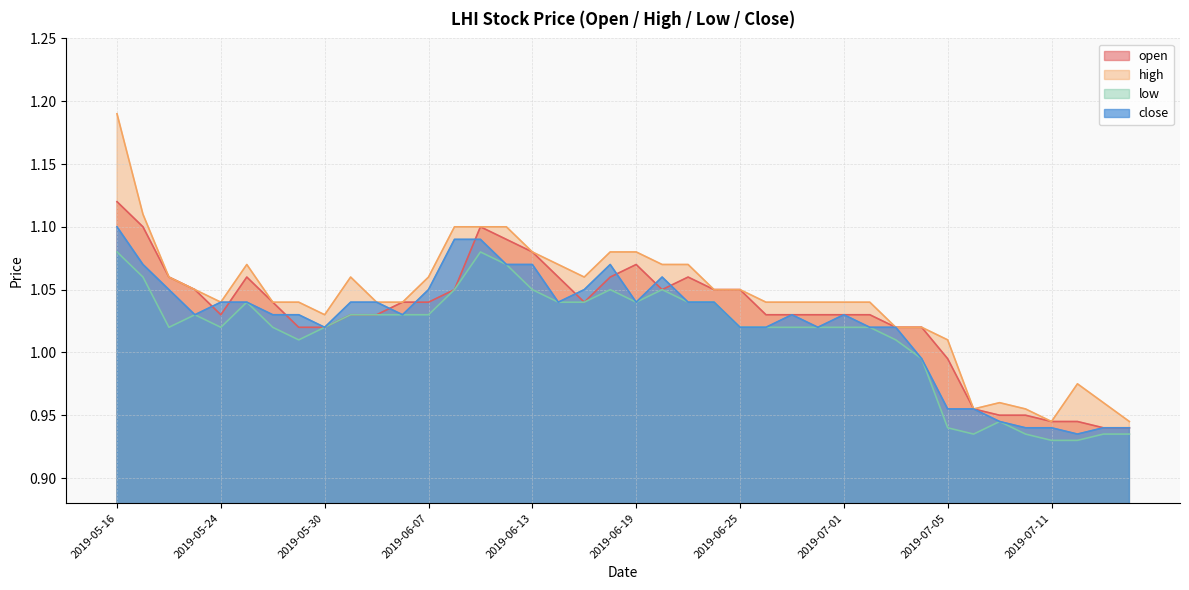

True or false: close and high intersect in this chart.

False